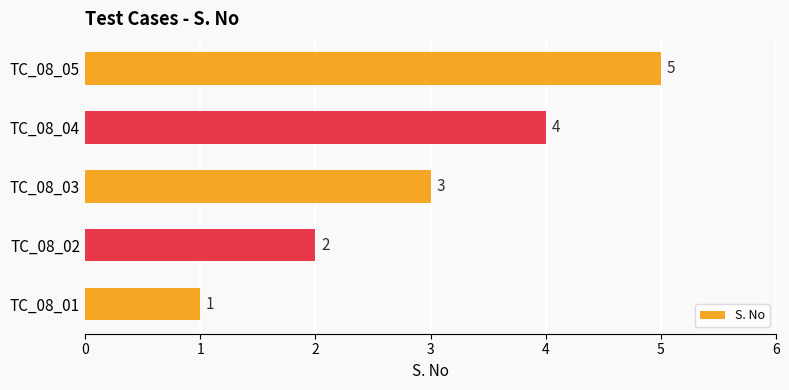

What is the ratio of the value at TC_08_05 to the value at TC_08_01?

5.0